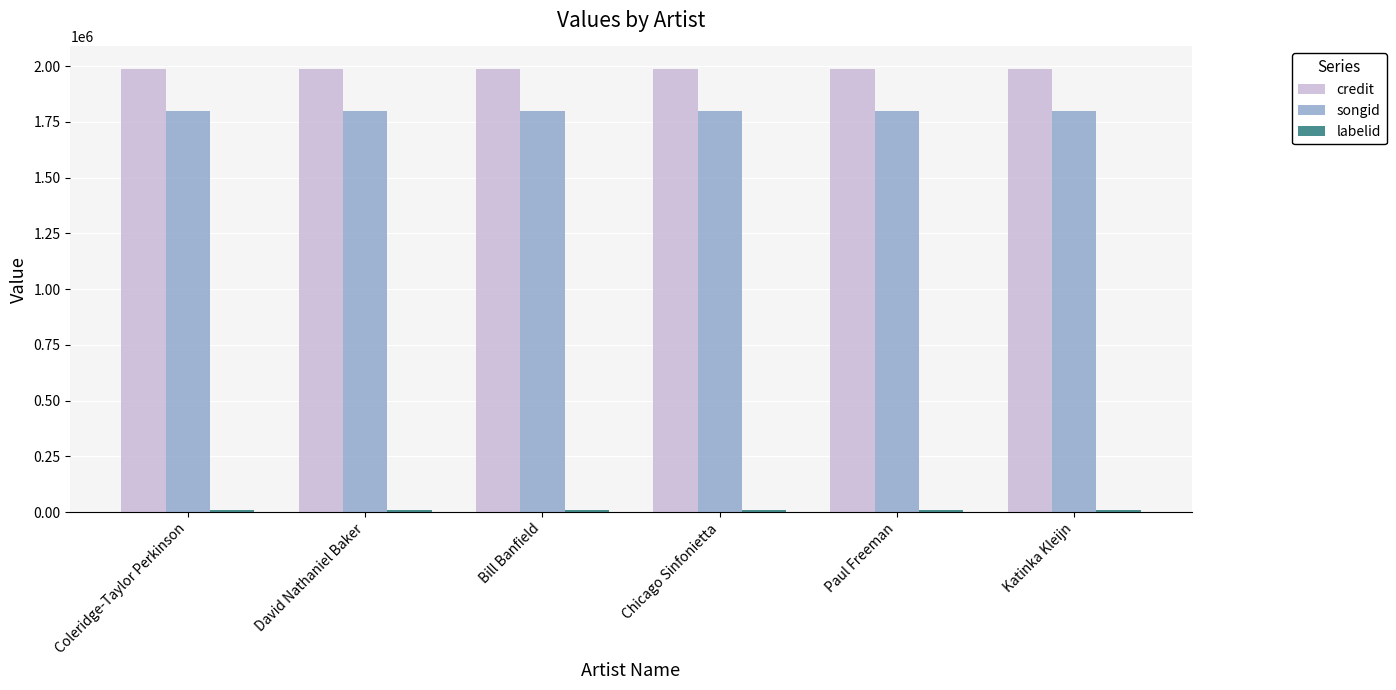

What is the greatest value displayed?

1988561